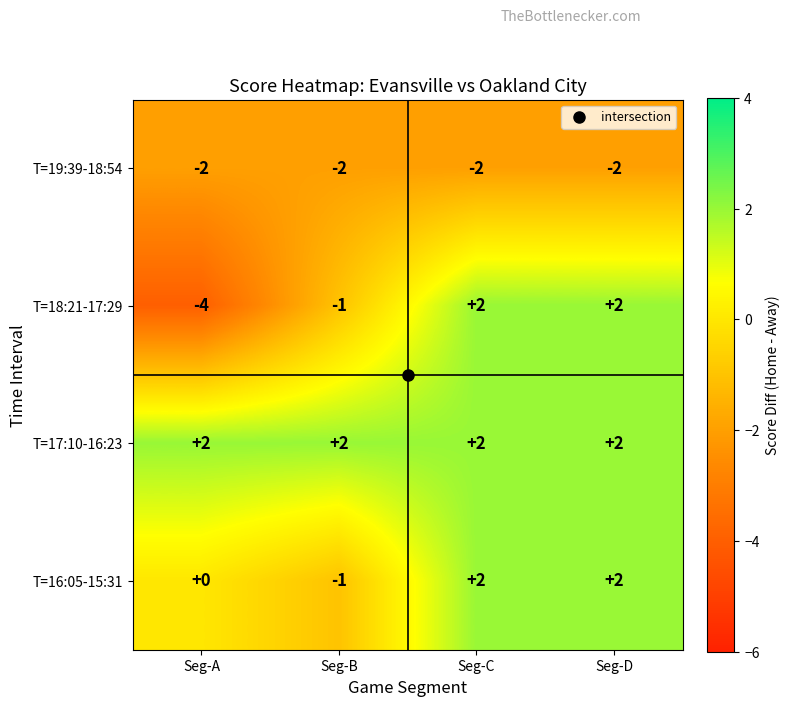

List the series in order of their overall mean, lowest first.

T=19:39-18:54, T=18:21-17:29, T=16:05-15:31, T=17:10-16:23